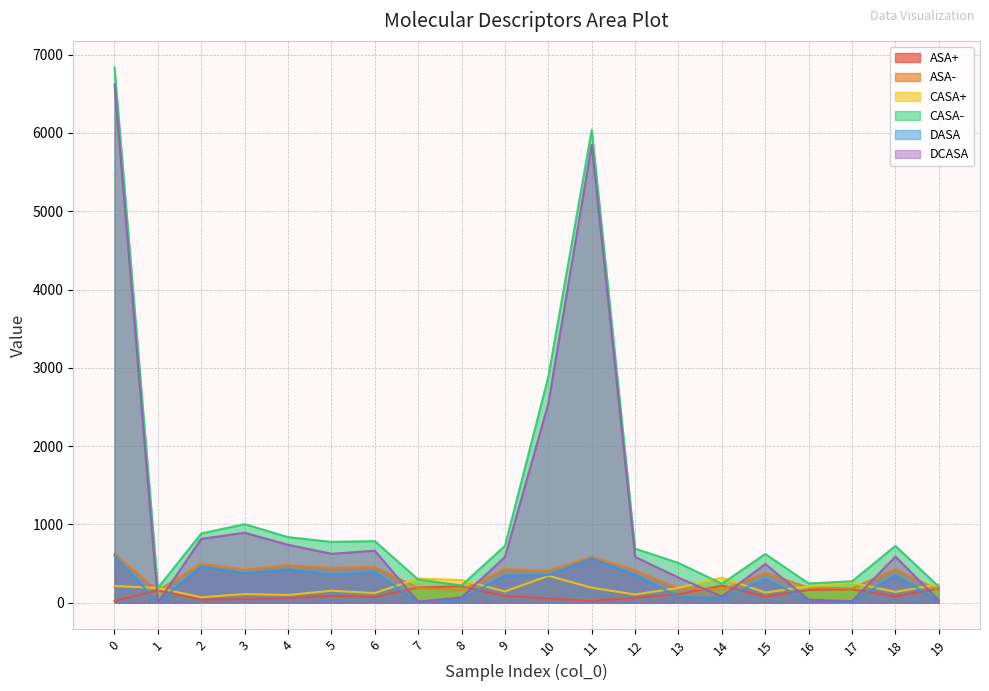

Reading left to right, list all the values displayed in this chart.

ASA+: 21.3	156.0	39.0	46.3	56.4	87.3	71.6	194.1	209.1	84.5	56.4	20.6	62.9	106.2	218.1	79.0	162.3	169.5	81.1	182.4
ASA-: 622.4	156.7	499.5	421.4	480.5	444.8	458.2	186.2	159.5	430.1	407.5	586.3	415.0	183.2	164.5	380.6	192.0	182.3	429.3	158.1
CASA+: 212.4	187.2	69.0	110.1	98.3	152.2	122.8	308.7	288.6	142.8	343.4	191.3	104.5	187.9	320.5	129.1	207.8	254.2	137.0	235.4
CASA-: 6834.0	188.0	884.2	1003.0	837.5	776.7	786.3	296.0	220.1	726.4	2887.2	6038.4	689.7	507.4	241.9	622.2	245.7	273.4	725.0	203.9
DASA: 601.1	0.7	460.5	375.2	424.1	357.6	386.6	8.0	49.6	345.5	351.0	565.7	352.1	77.0	53.6	301.6	29.6	12.8	348.2	24.3
DCASA: 6621.6	0.9	815.2	892.9	739.2	624.5	663.4	12.7	68.4	583.6	2543.7	5847.1	585.2	319.5	78.6	493.1	37.9	19.1	588.1	31.4